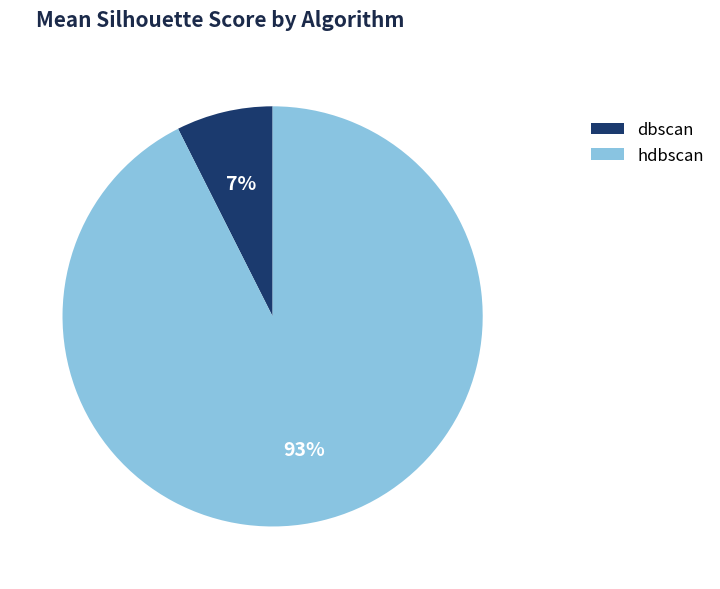

How many slices are in this pie chart?

2